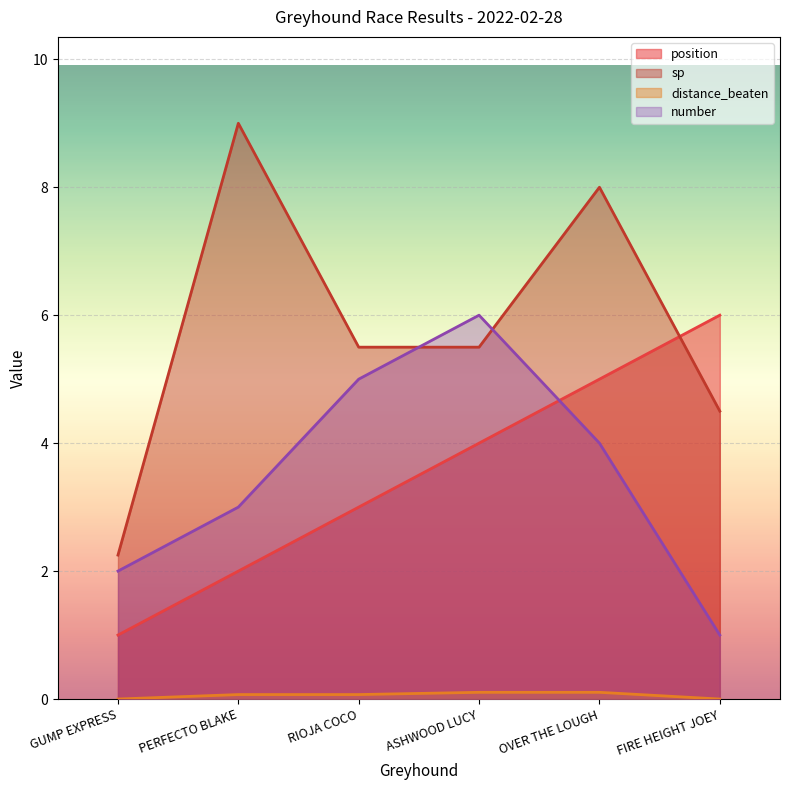

At which label does number reach its peak?

ASHWOOD LUCY